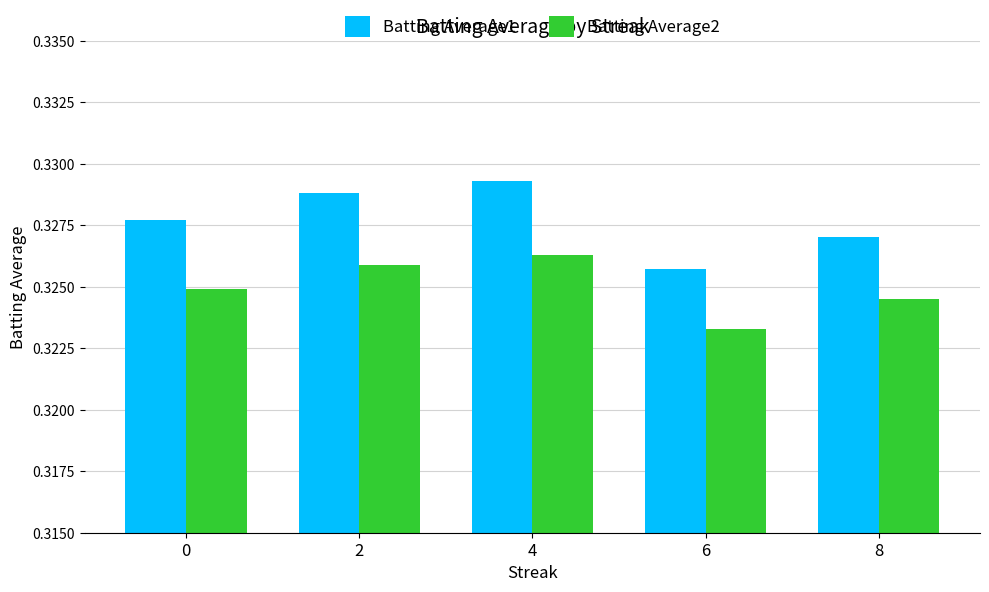

List the series in order of their overall mean, lowest first.

Batting Average2, Batting Average1